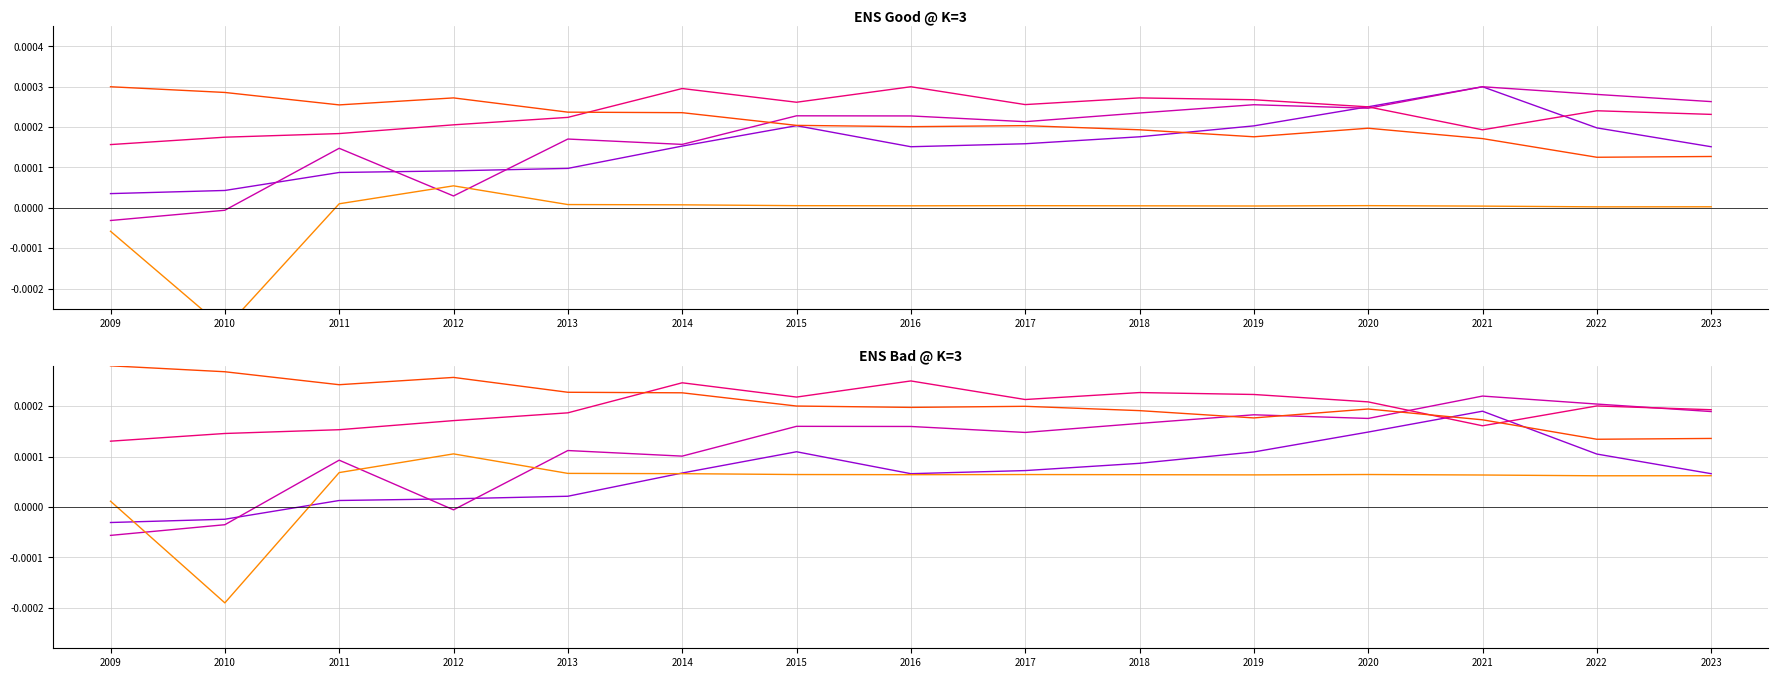

At 2016, list the series in order from largest to smallest.

currentRatio, debtToAssets, bookValuePerShare, EnterpriseValue, debtToEquity